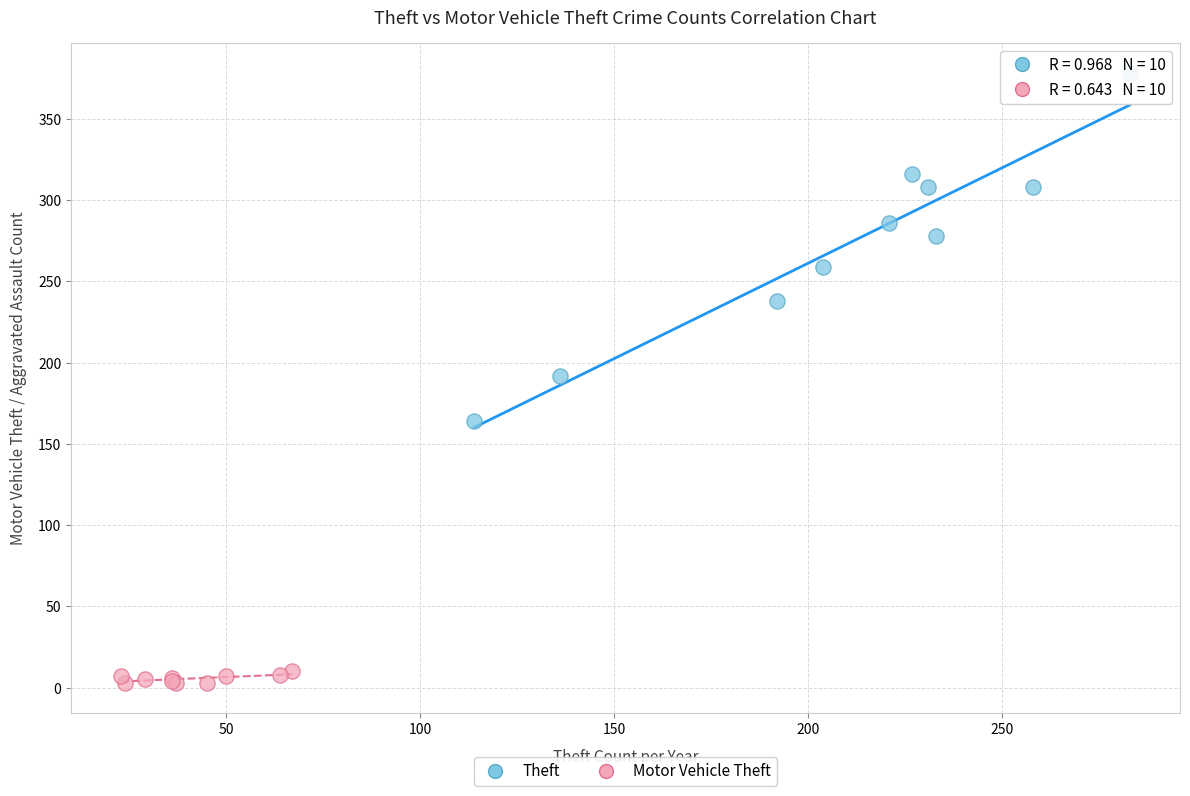

Which series has the largest Y range (max minus min)?

Theft